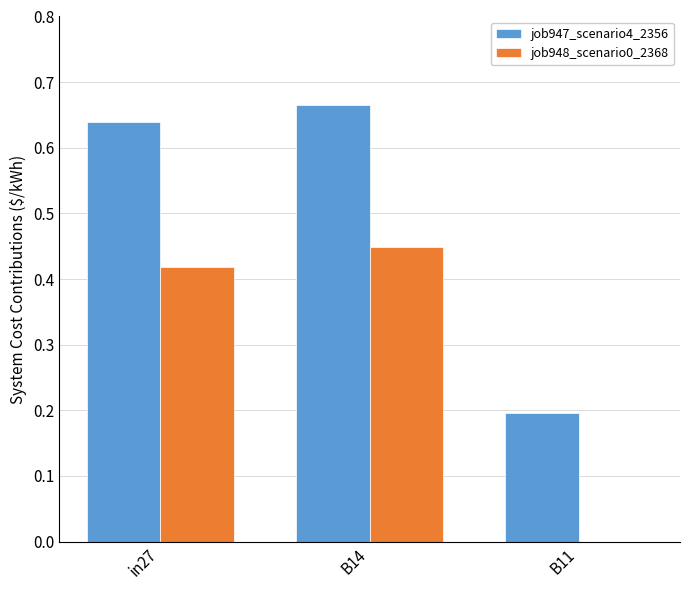

At which category is the sum across all series the highest?

B14